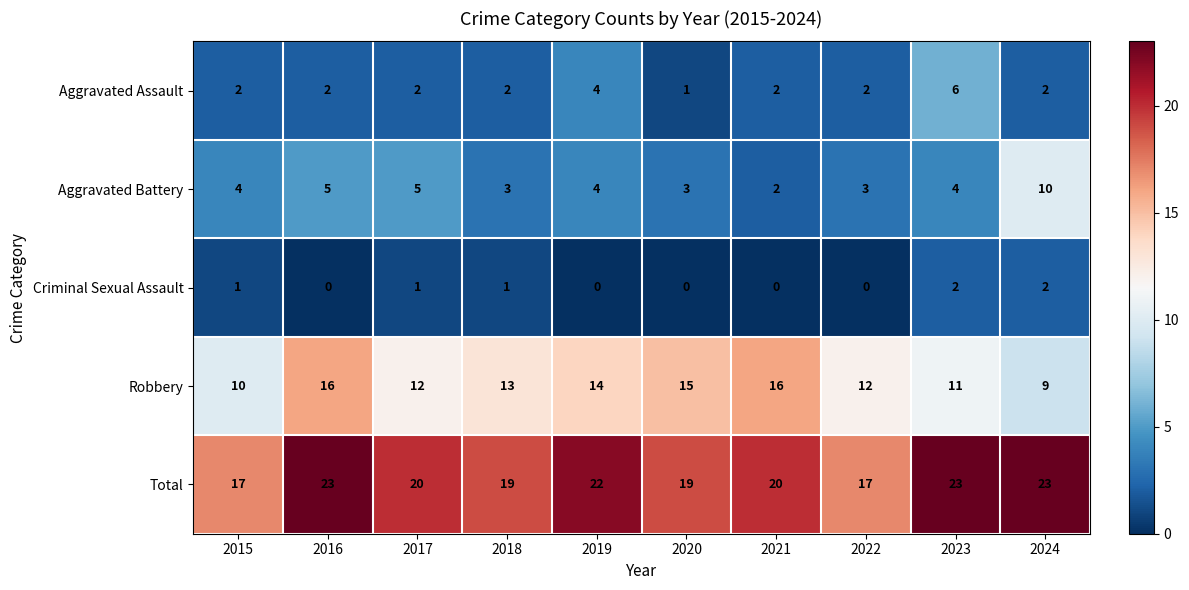

How many distinct data groups are displayed?

5